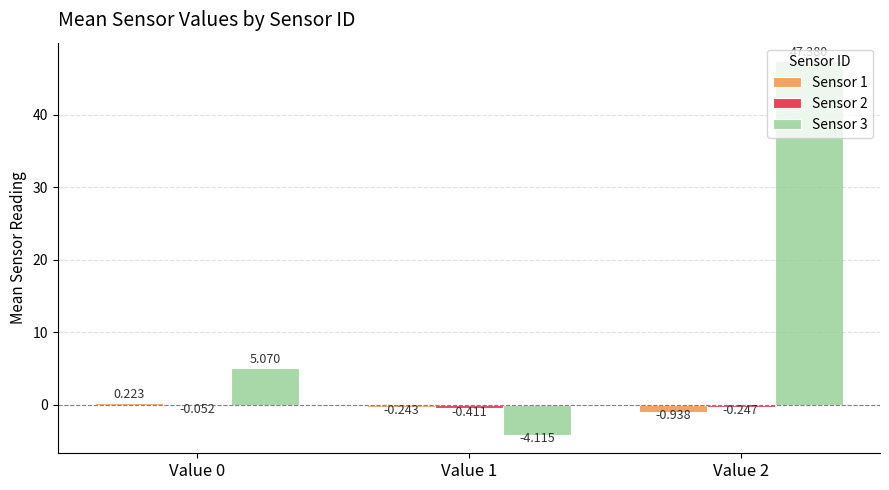

Is the value of Sensor 1 at Value 2 greater than the value of Sensor 3 at Value 1?

Yes